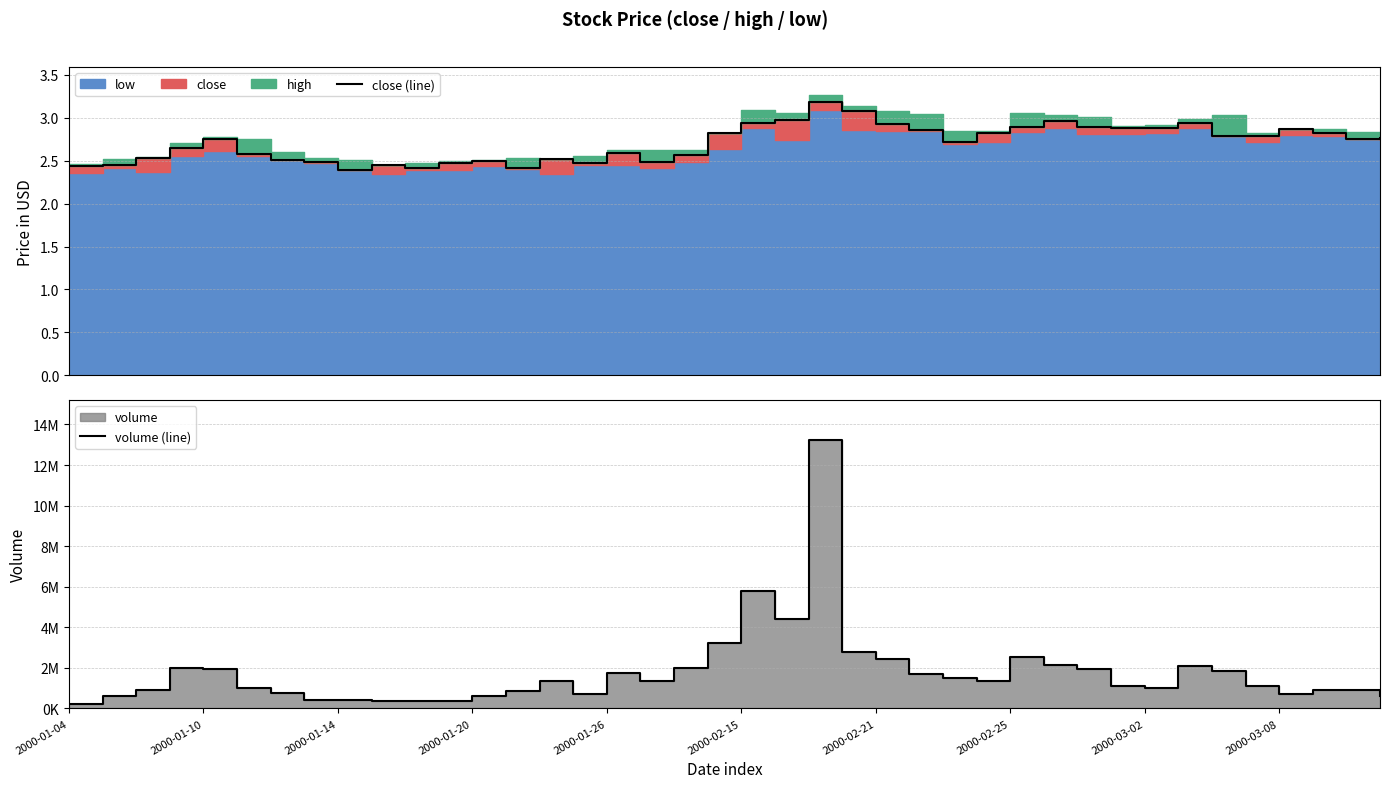

At how many categories does at least one series exceed 8966599?

1